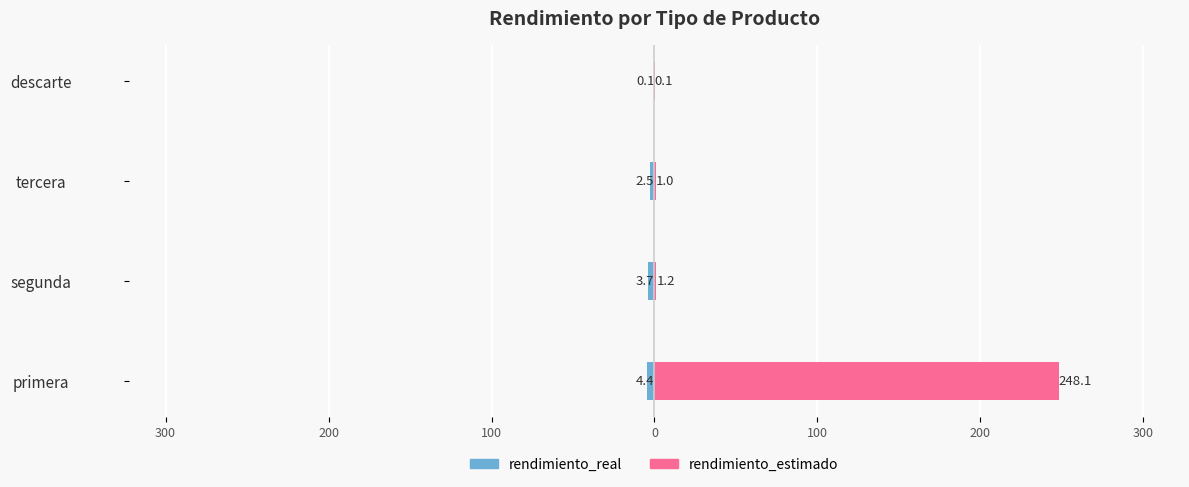

What is the value of the rendimiento_real bar at the 2nd from the left?

-3.7